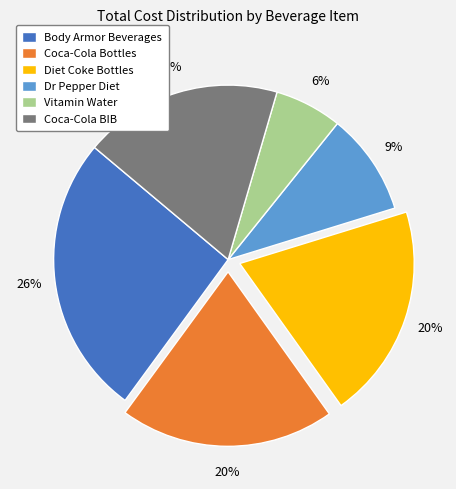

To the nearest percent, what percentage of the pie is Diet Coke Bottles?

20%